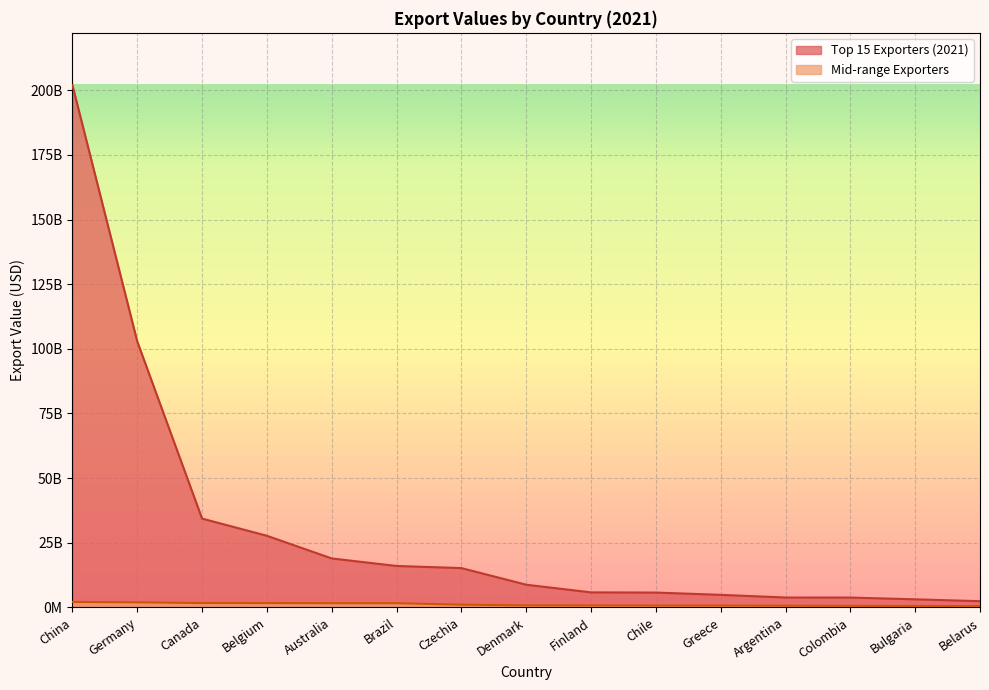

What is the minimum value for Top 15 Exporters (2021)?

2425305000.0